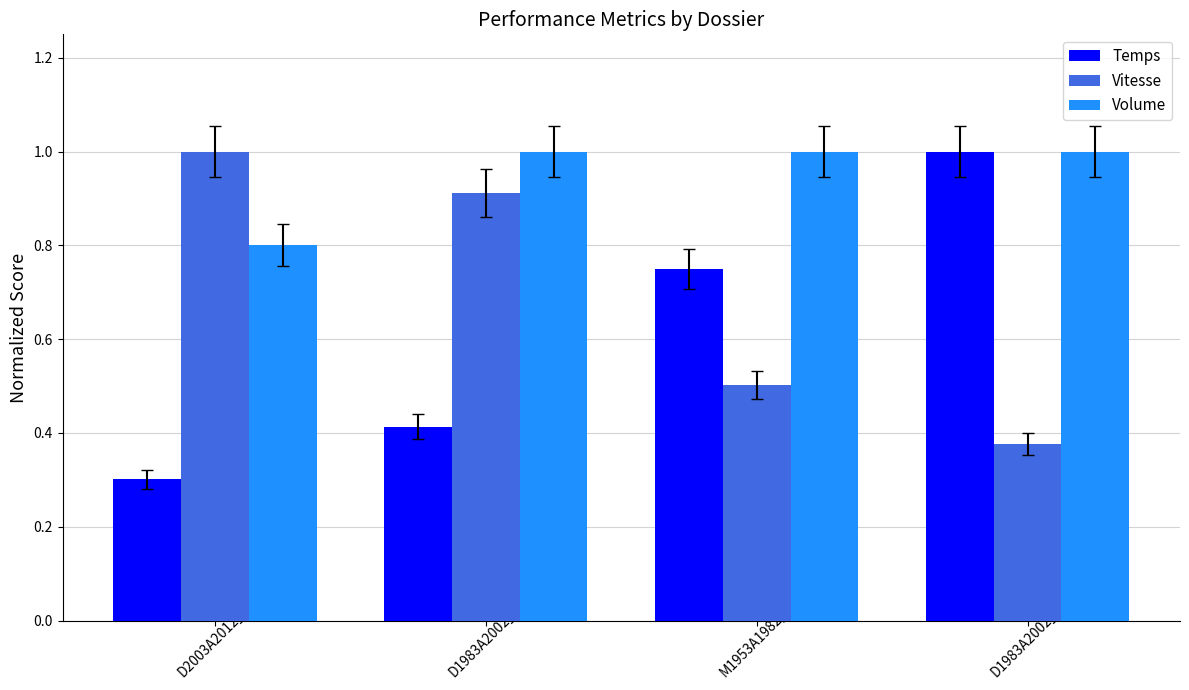

Between D1983A2002_021 and M1953A1982_014, which series saw the biggest shift?

Vitesse